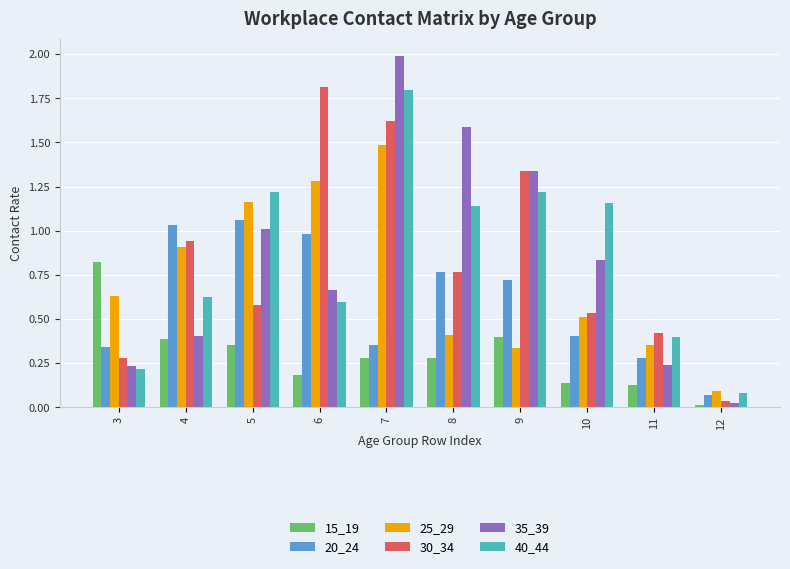

Is the value of 15_19 at 9 greater than the value of 35_39 at 12?

Yes